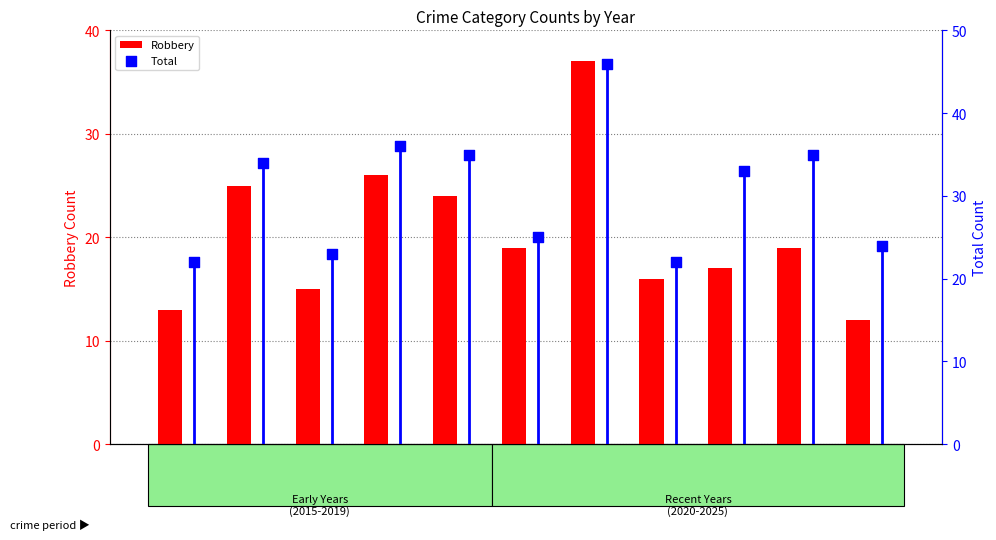

At how many categories does at least one series exceed 34?

4